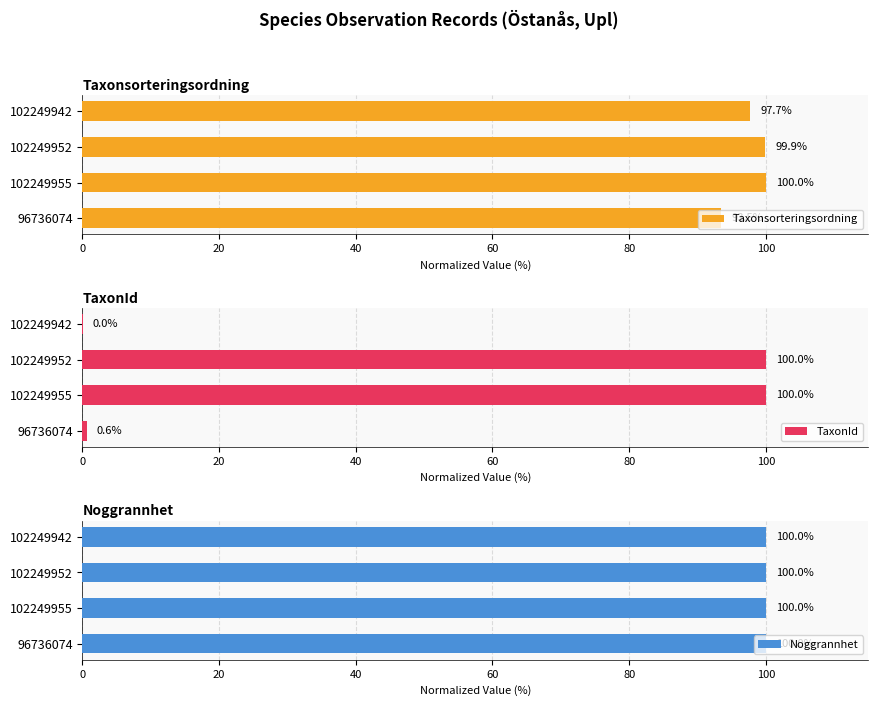

Read the Taxonsorteringsordning value at 102249952.

99.9